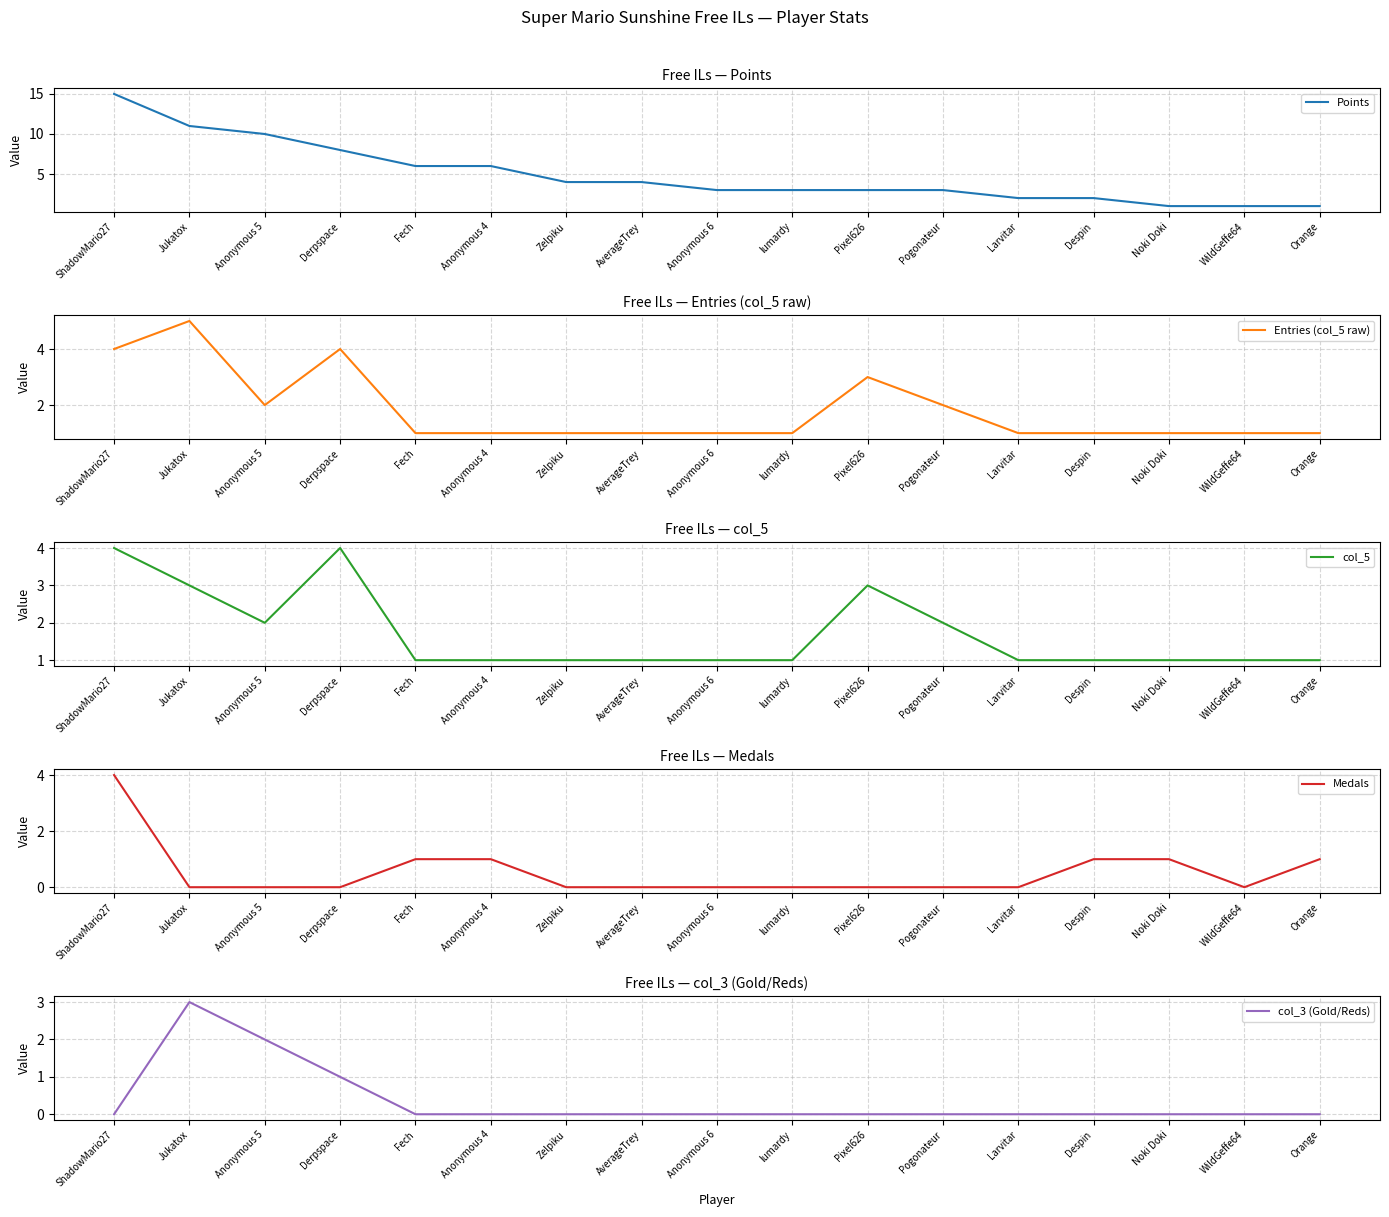

Rank the categories by Points value from highest to lowest.

ShadowMario27, Jukatox, Anonymous 5, Derpspace, Fech, Anonymous 4, Zelpiku, AverageTrey, Anonymous 6, lumardy, Pixel626, Pogonateur, Larvitar, Despin, Noki Doki, WildGeffe64, Orange